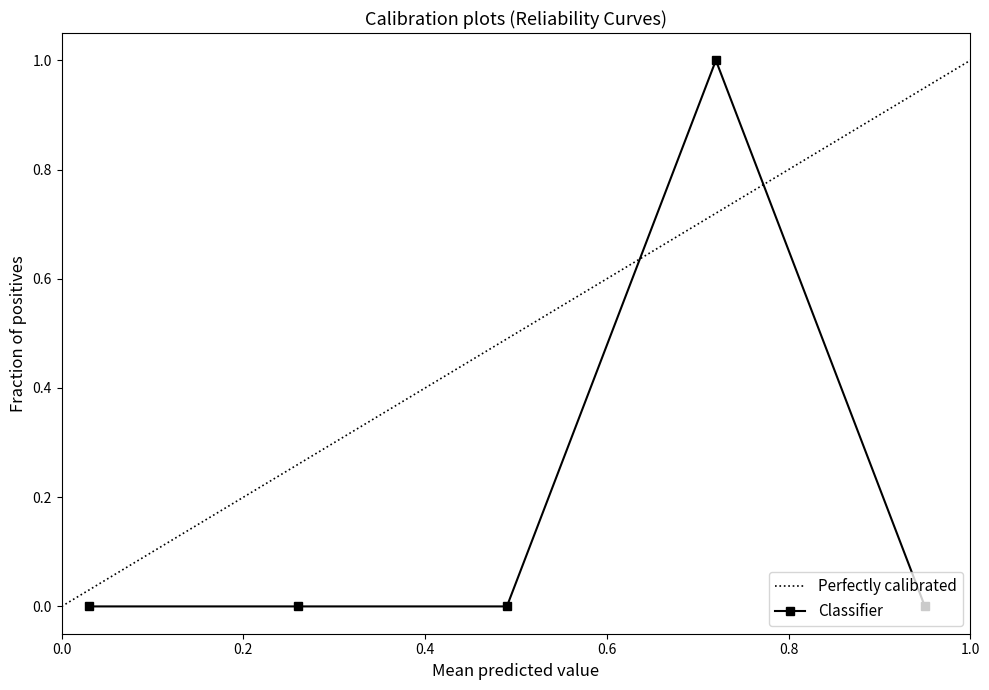

What is the value of the Classifier point at the 4th from the left?

1